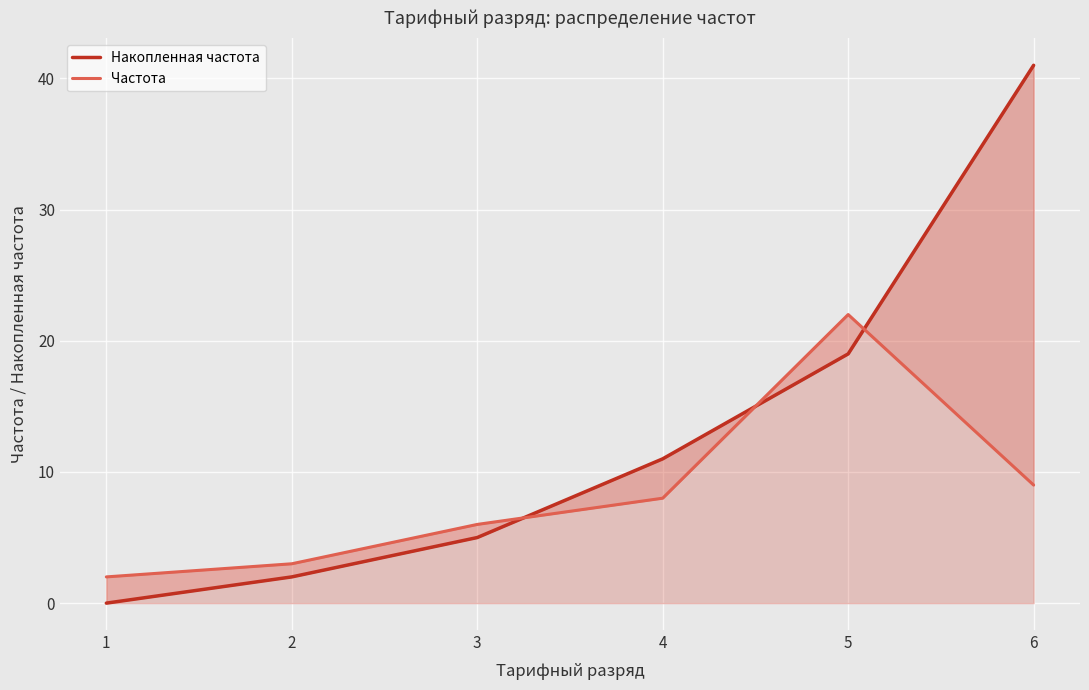

What is the approximate value of Накопленная частота at 3?

5